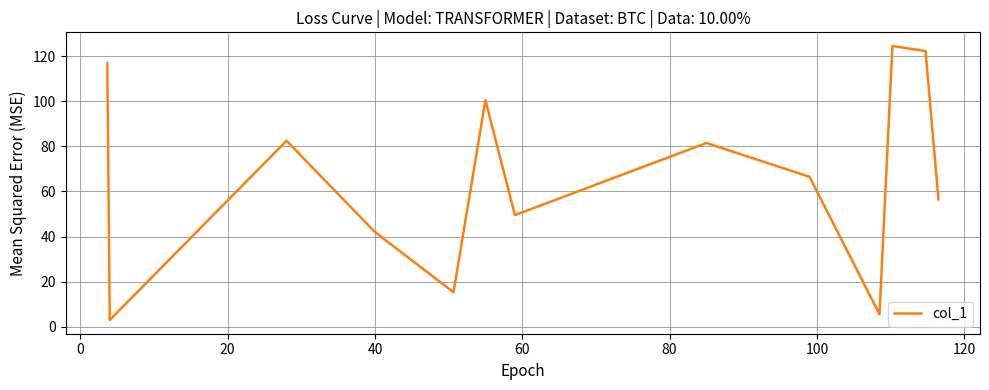

What is the minimum value shown in the chart?

3.0